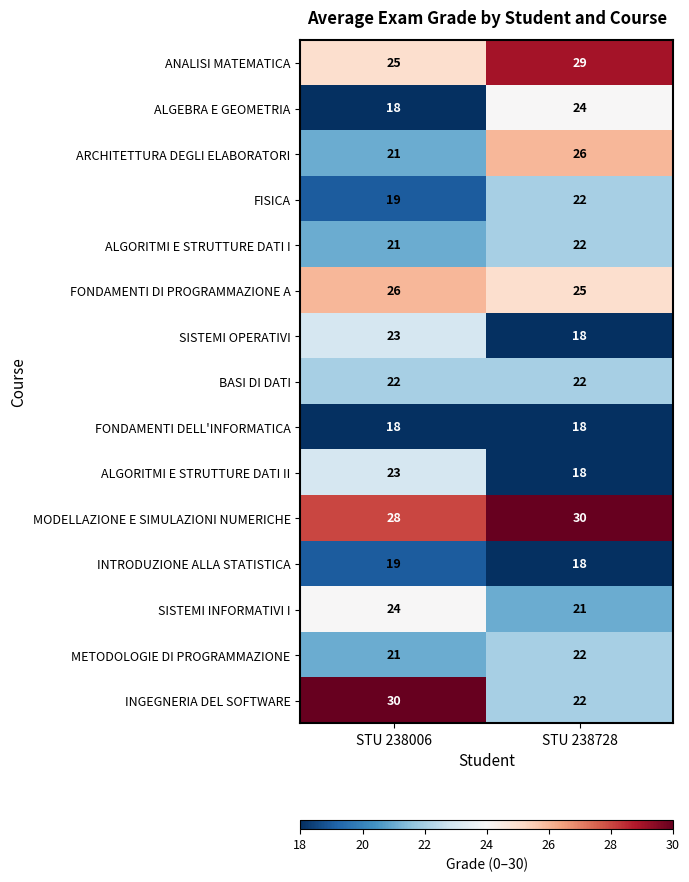

Rank the categories by ANALISI MATEMATICA value from highest to lowest.

STU 238728, STU 238006